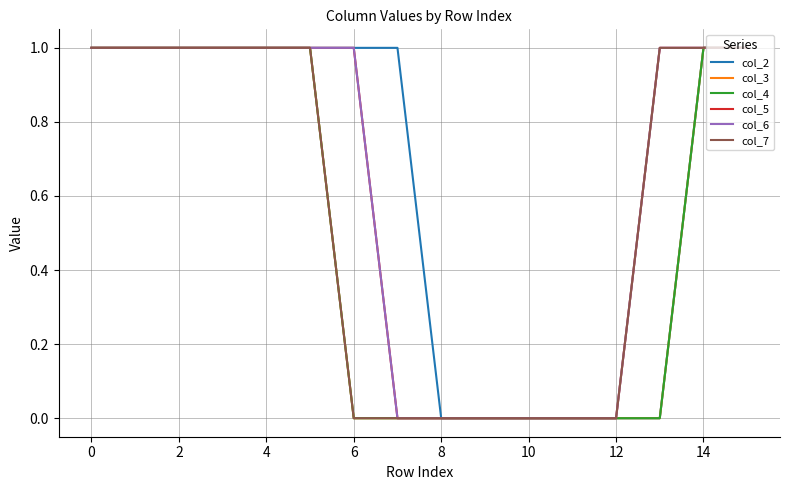

Does the chart have visible grid lines?

Yes